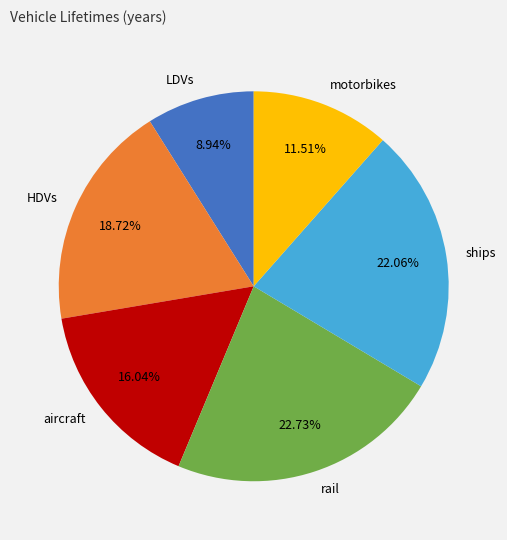

The HDVs slice represents 7% of the pie. True or false?

False